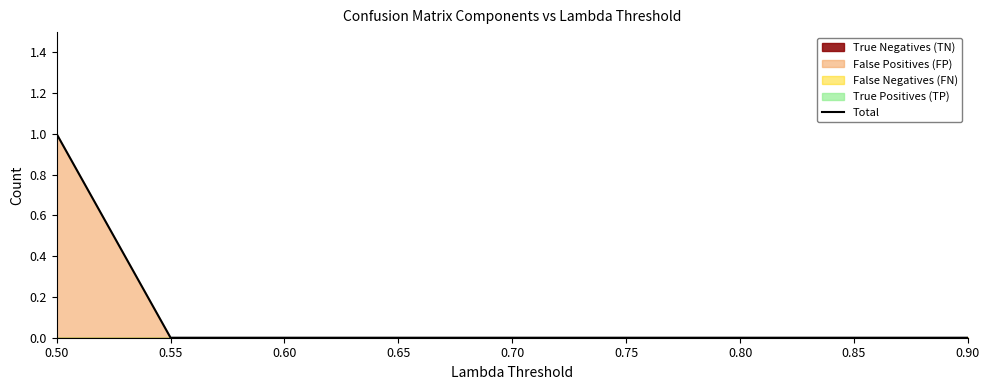

What is the greatest value displayed?

1